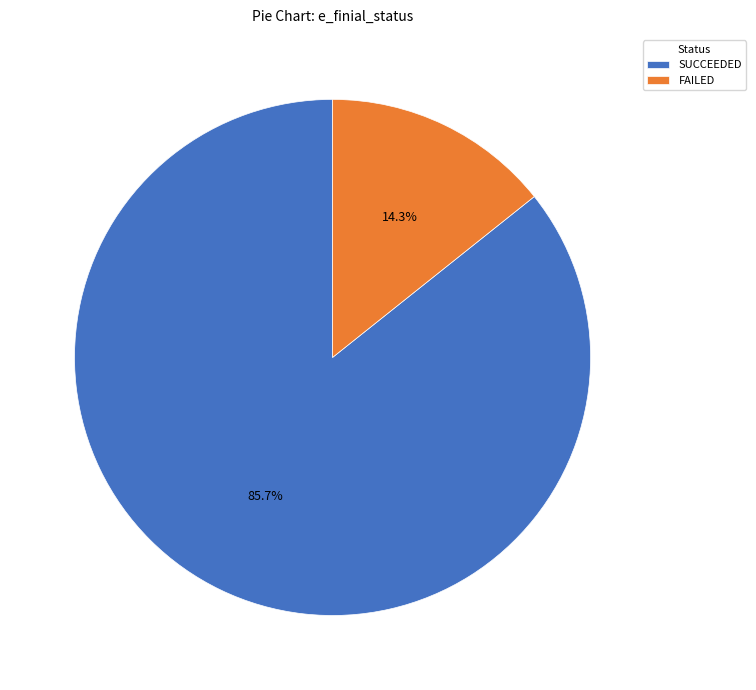

Is there any slice that represents more than half of the pie?

Yes